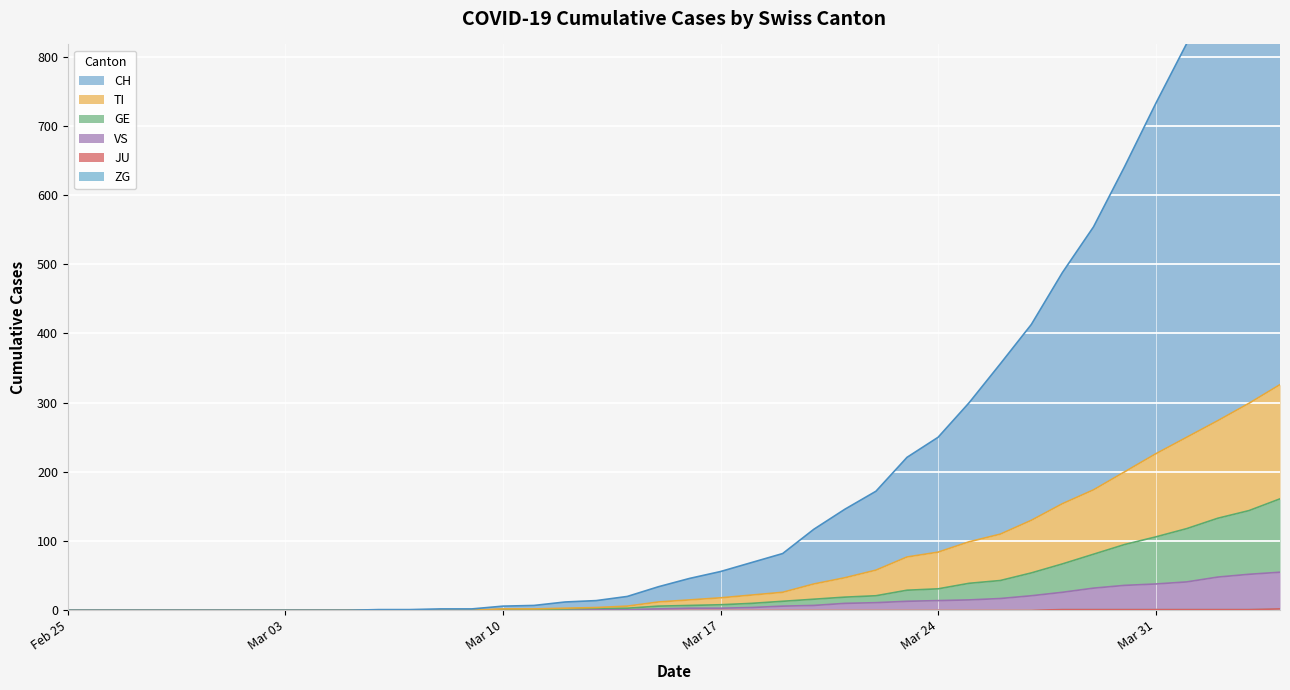

What is the difference between the VS values at 2020-03-30 and 2020-03-22?

25